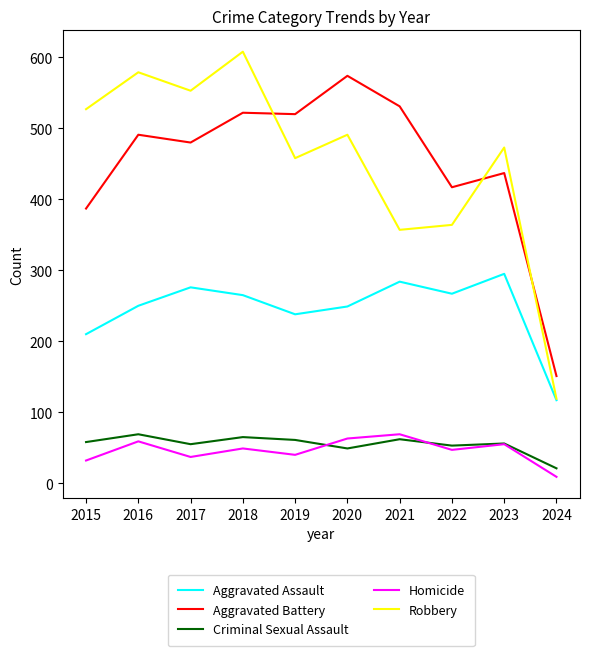

Read the Aggravated Assault value at 2021, to the nearest 5.

285